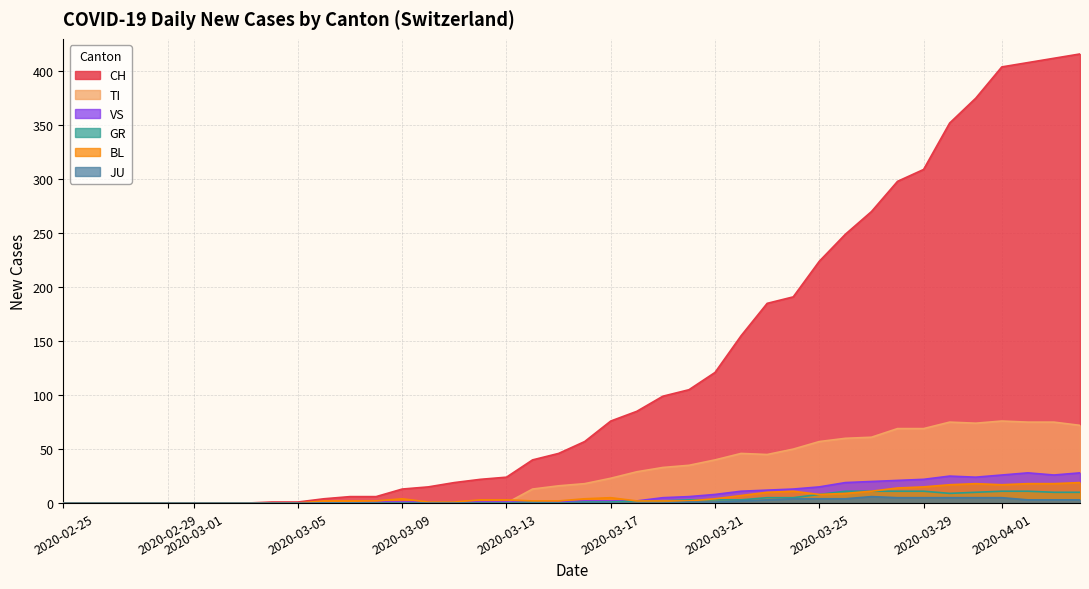

Is it true that TI equals 48 at 2020-03-09?

False